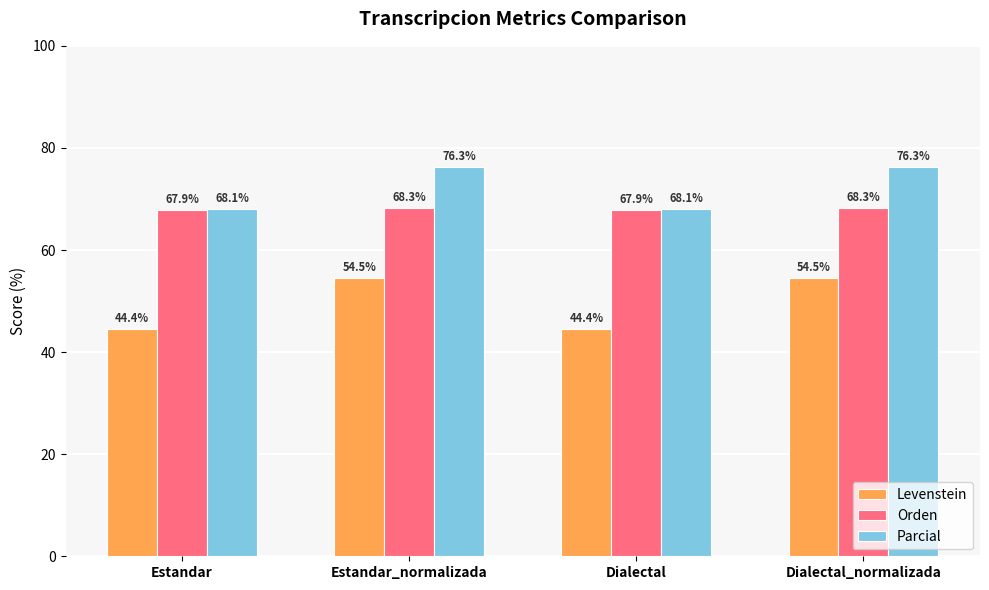

The value of Parcial at Estandar is 68.1. True or false?

True